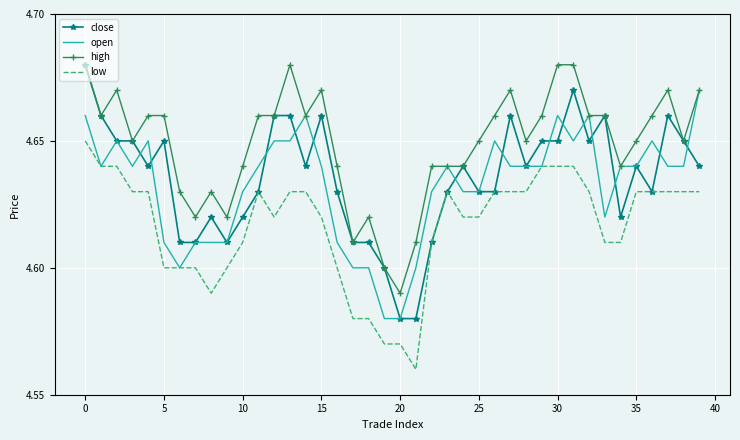

True or false: low and high intersect in this chart.

False